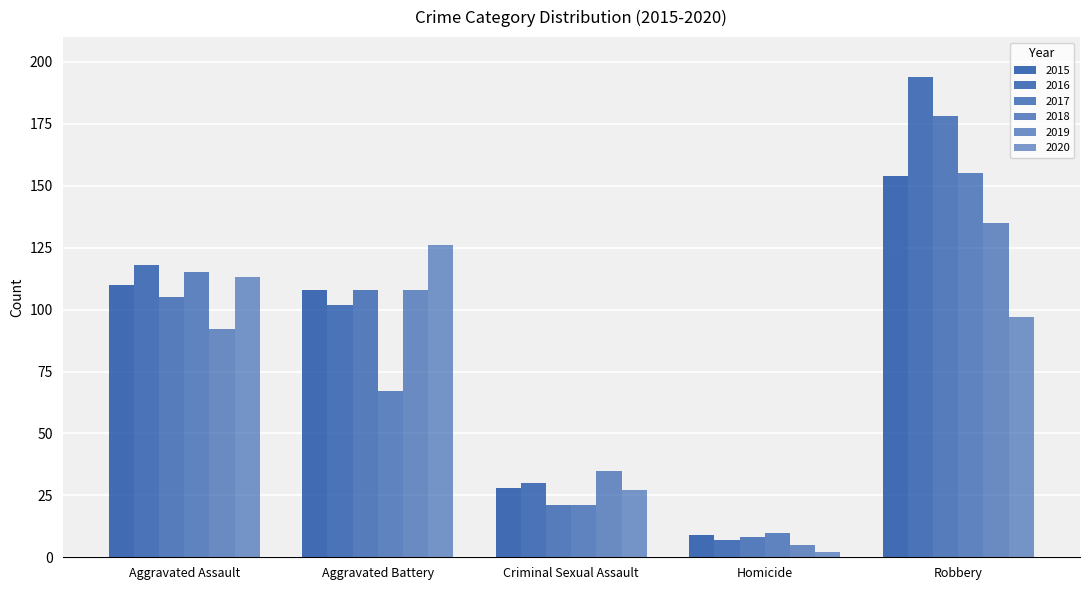

Is it true that 2017 equals 149 at Aggravated Battery?

False